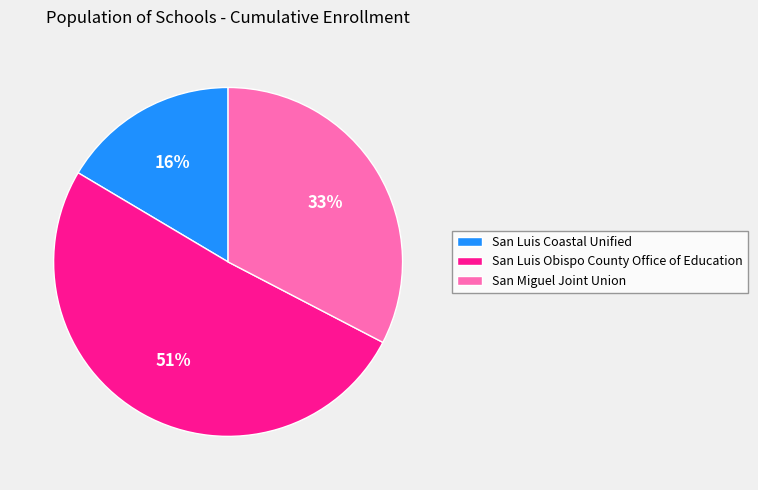

To the nearest percent, what is the average slice percentage?

33%